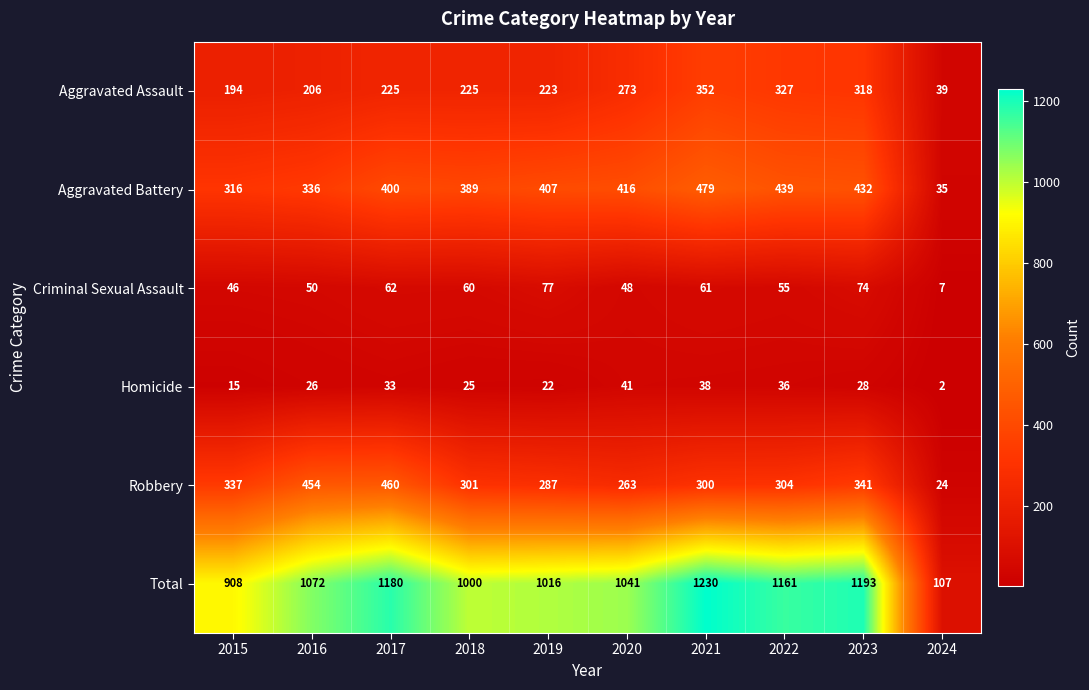

What is the maximum value shown in the chart?

1230